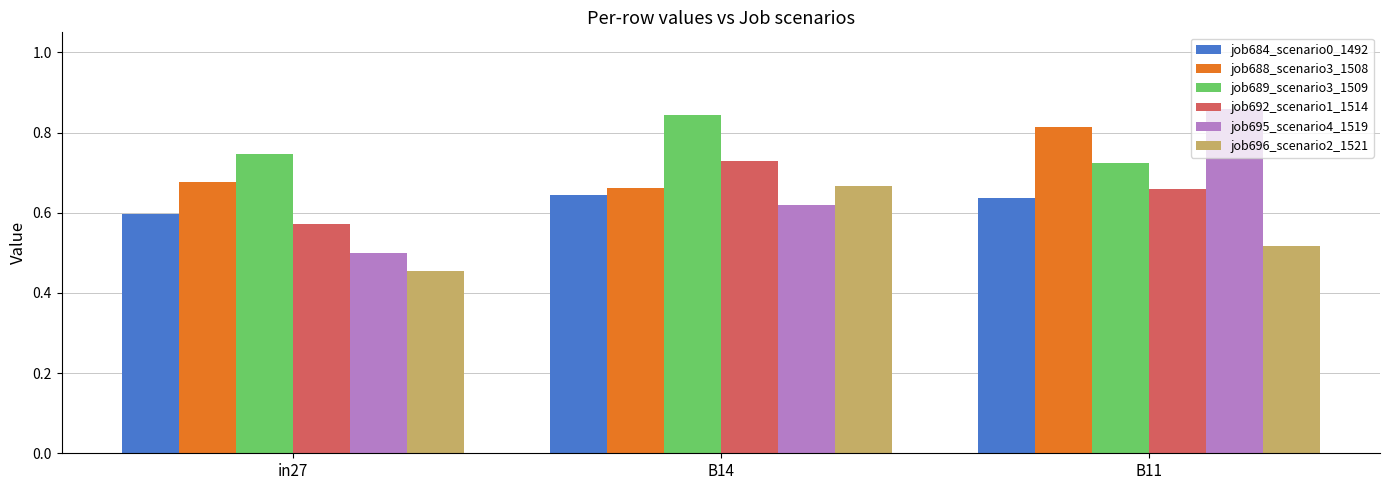

Is it true that job684_scenario0_1492 equals 0.3 at in27?

False